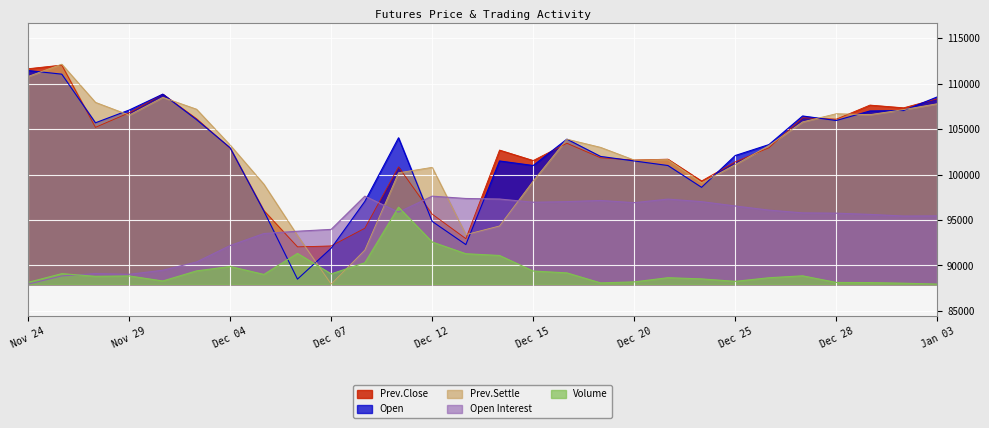

How many lines are shown in the chart?

5